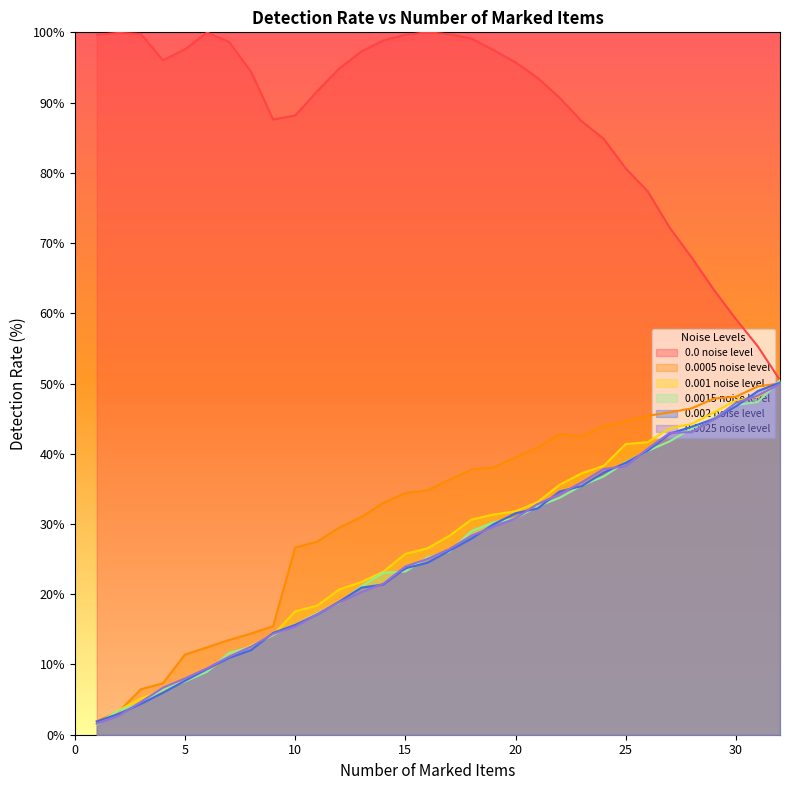

Does the chart have visible grid lines?

No